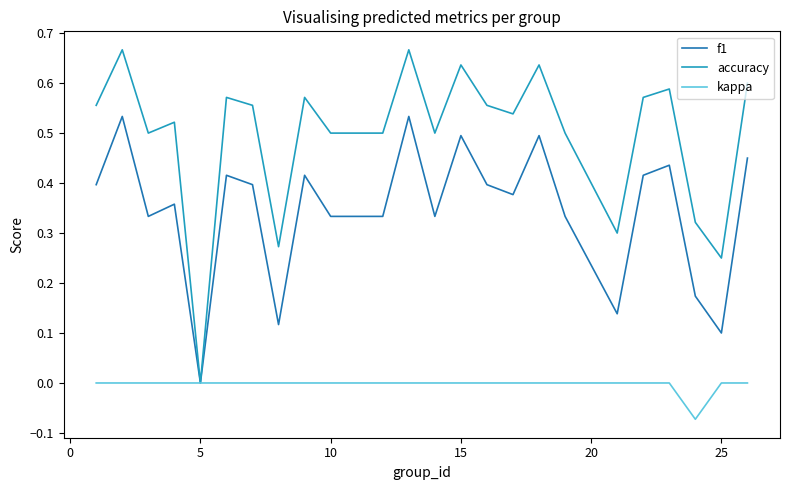

List the series in order of their overall mean, lowest first.

kappa, f1, accuracy